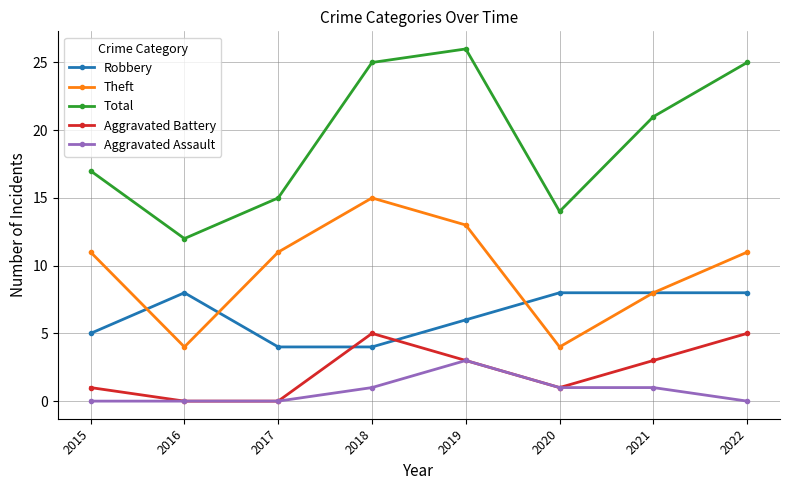

Between 2020 and 2022, which series saw the biggest shift?

Total